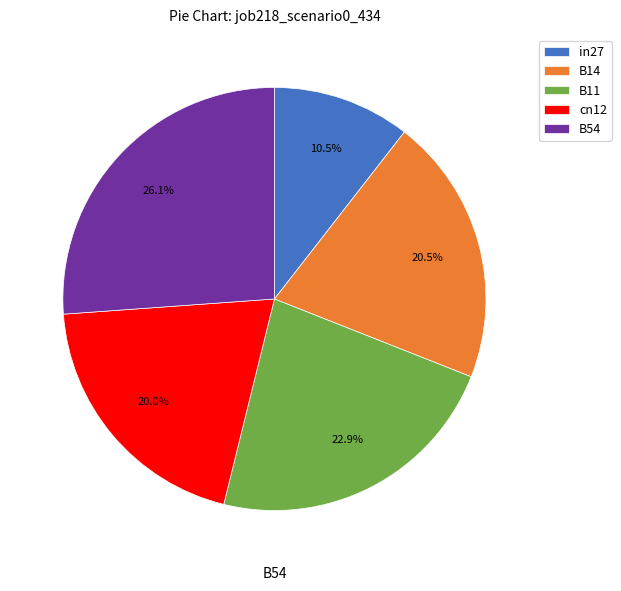

Does B14 account for over 50% of the chart?

No